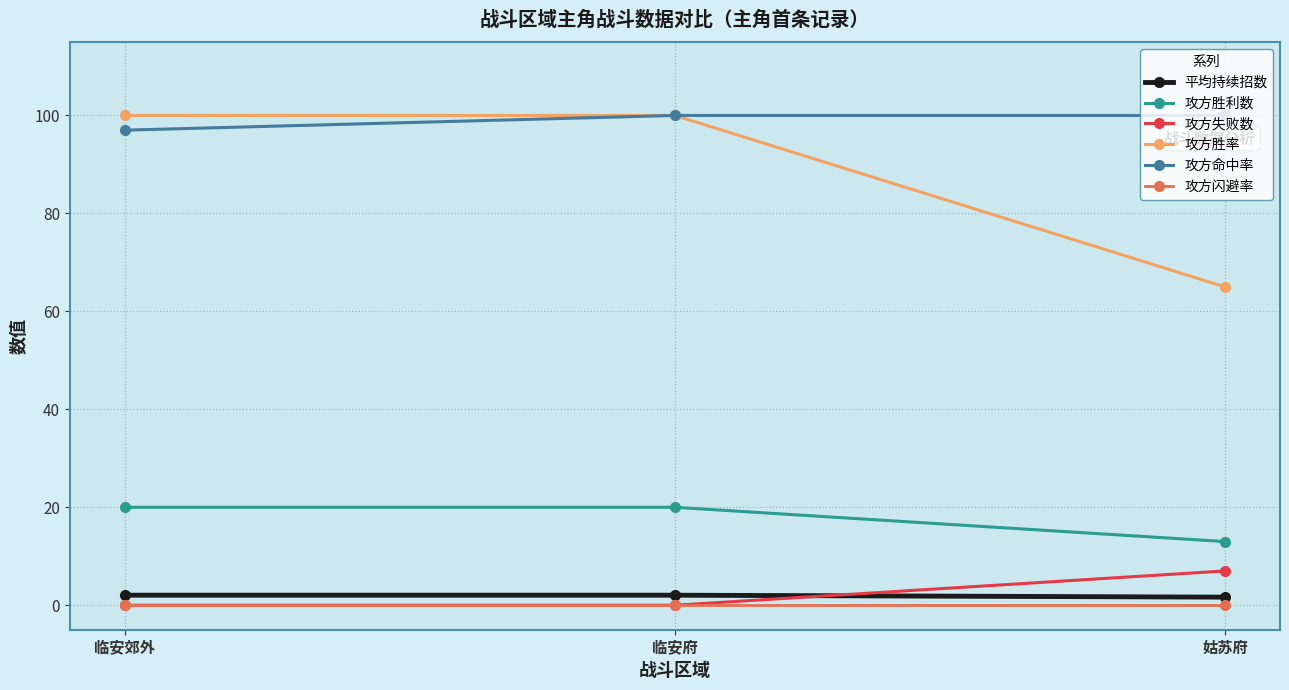

What position from the right is 临安郊外?

3